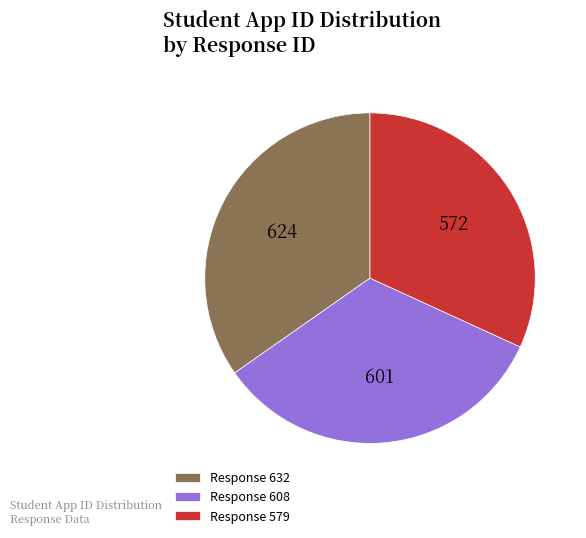

Which has a higher value, Response 608 or Response 579?

Response 608